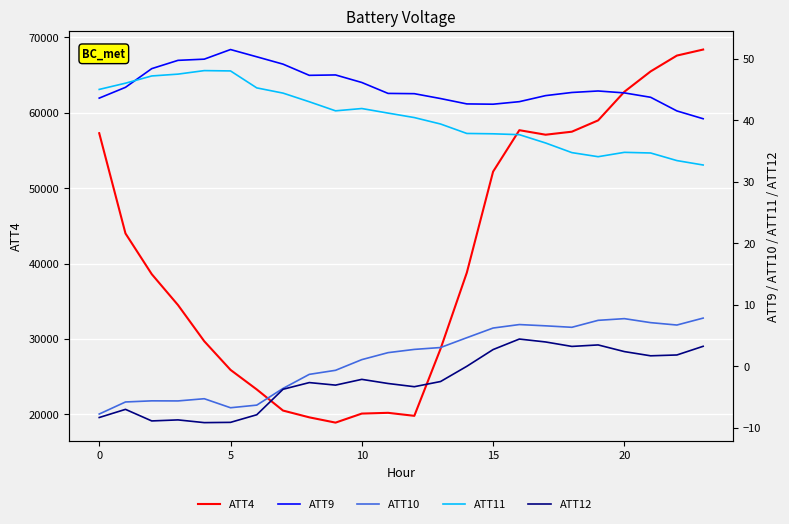

Does the chart display data point markers on the line(s)?

No